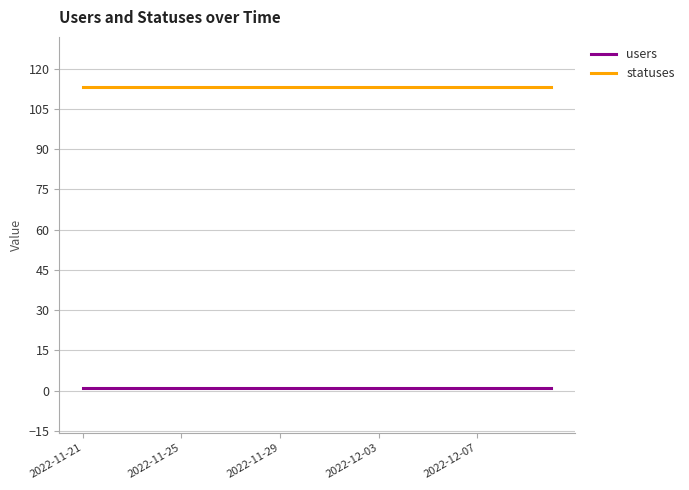

Rank the series by their average value, from lowest to highest.

users, statuses